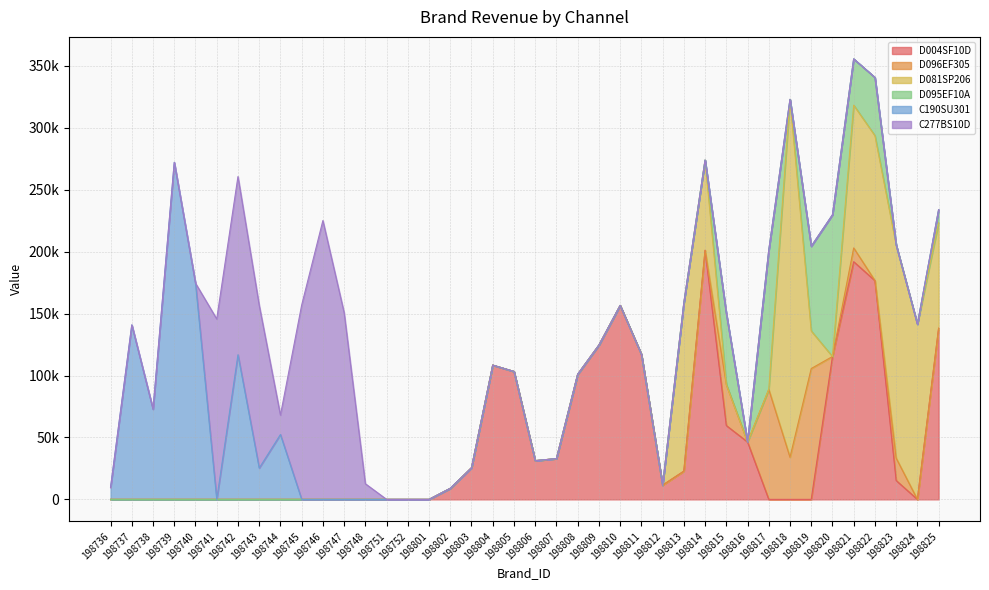

True or false: D096EF305 has a value of 0 at 198824.

True